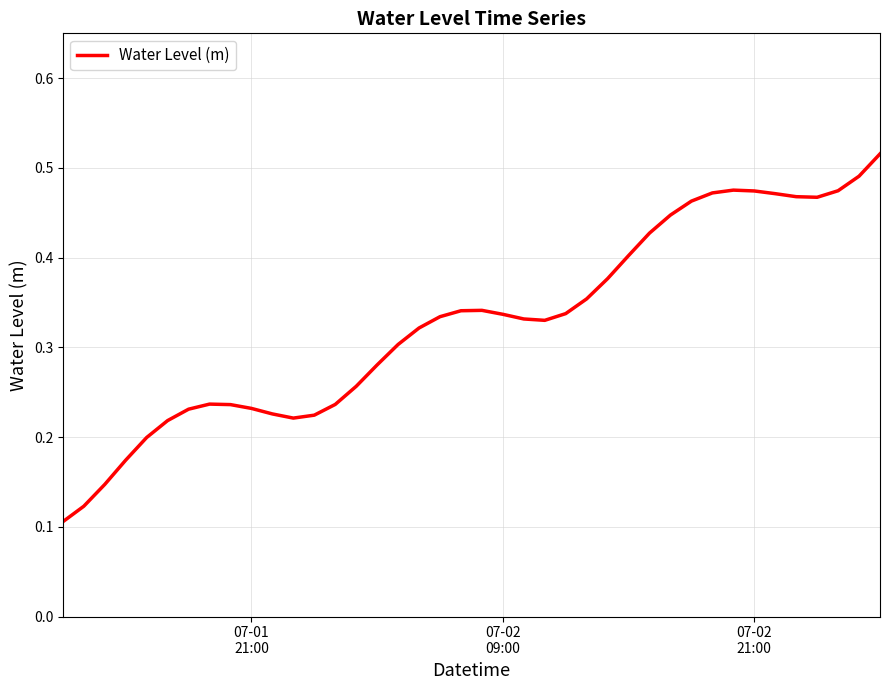

Is this an area chart (filled region under the line)?

No